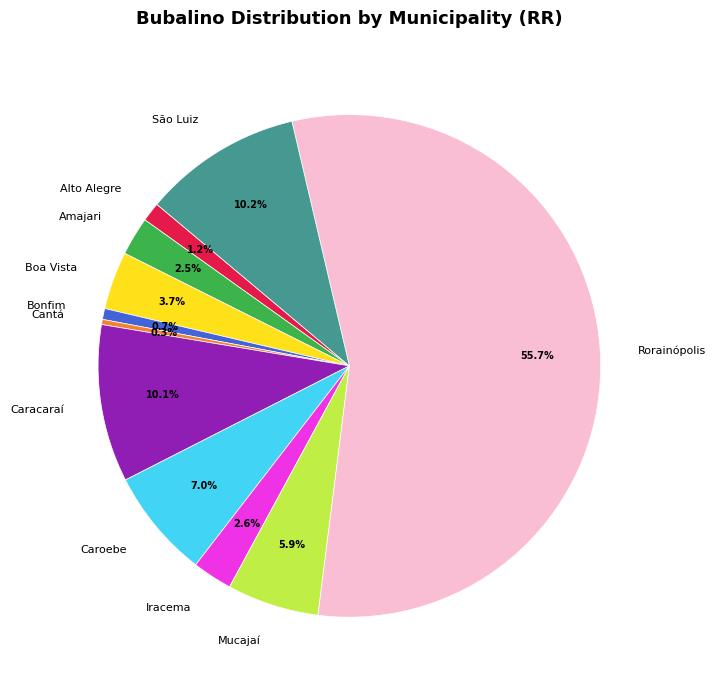

What percentage is the Caracaraí slice, to the nearest percent?

10%